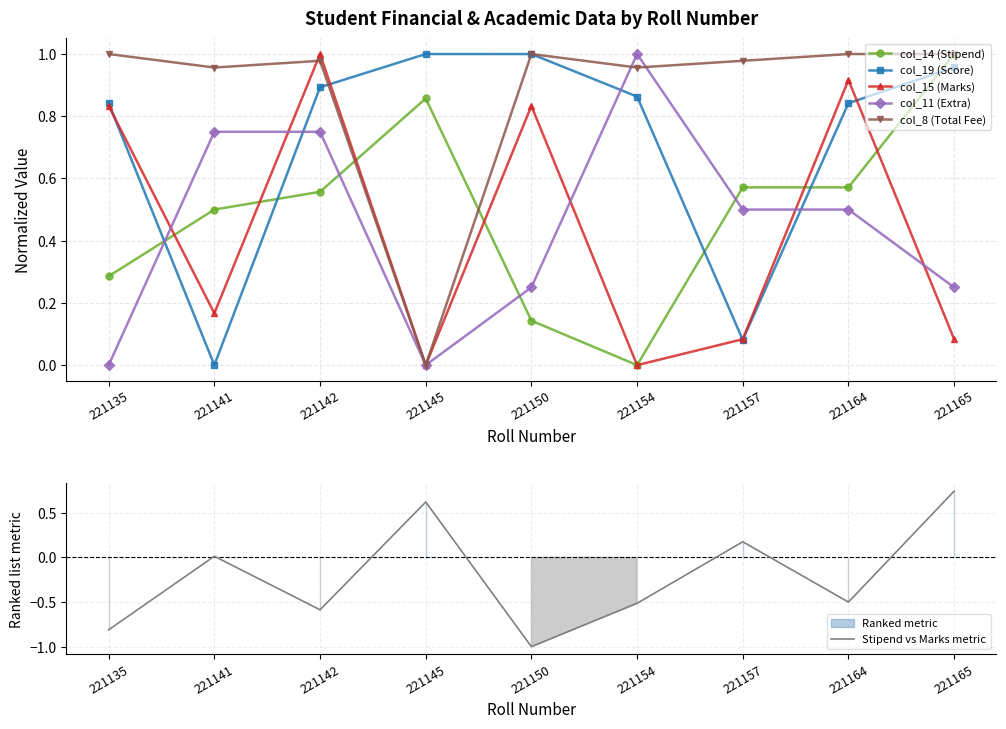

True or false: col_11 (Extra) has a value of 0.1 at 221150.

False